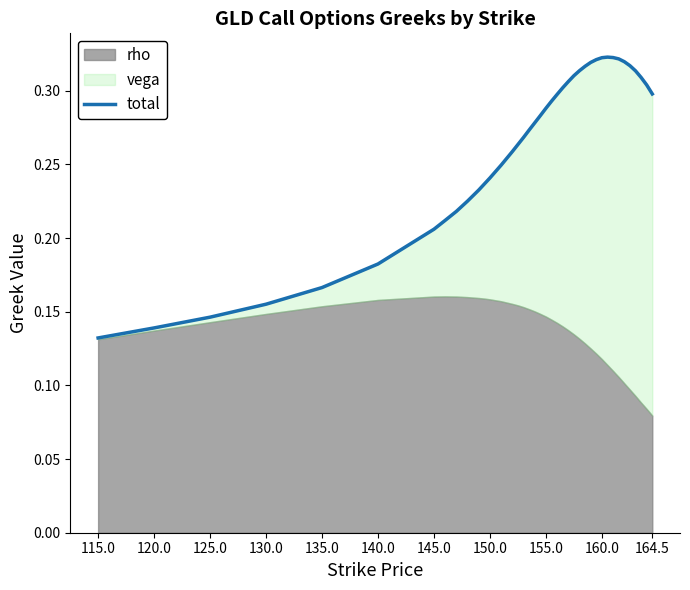

Reading right to left, list all the values displayed in this chart.

0.3	0.3	0.3	0.3	0.3	0.3	0.3	0.3	0.3	0.3	0.3	0.3	0.3	0.3	0.3	0.3	0.3	0.3	0.3	0.3	0.3	0.3	0.3	0.3	0.3	0.3	0.2	0.2	0.2	0.2	0.2	0.2	0.2	0.2	0.2	0.2	0.2	0.1	0.1	0.1